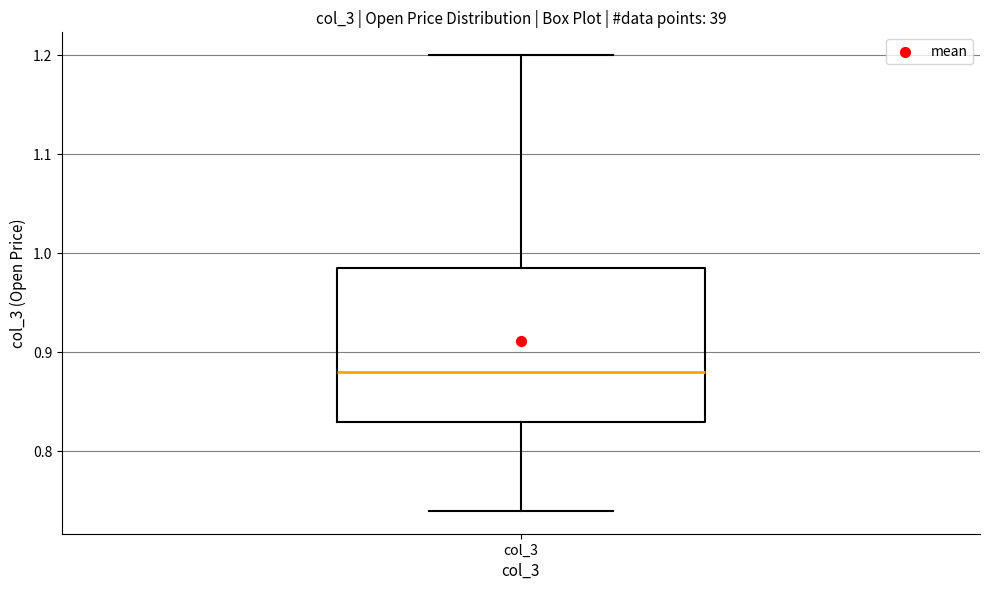

Where is the lower edge of the box for col_3 on the y-axis? The values are not printed on the chart, so give them approximately, as read against the axis.

0.83